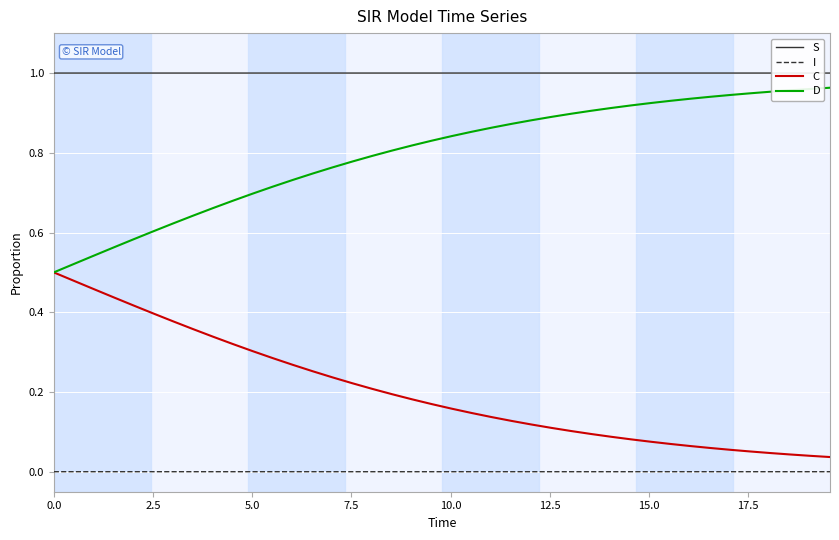

Which series has the largest total across all categories?

S